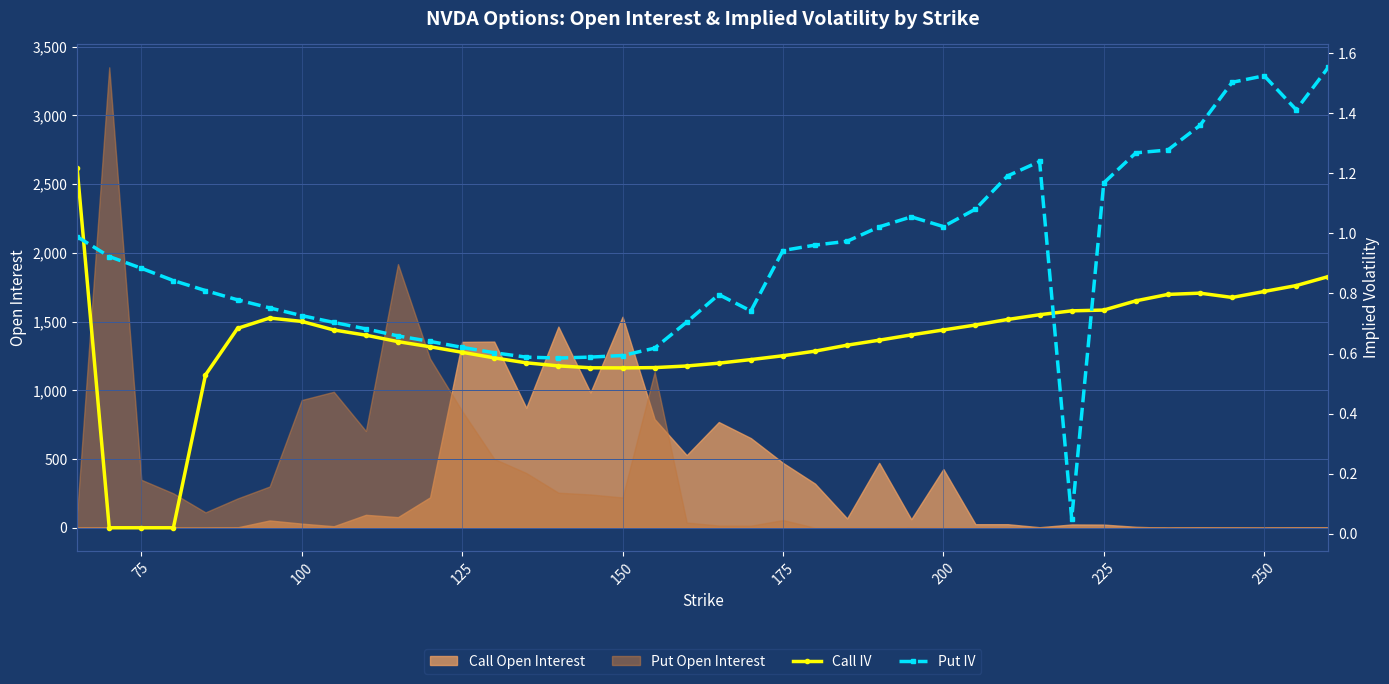

How many data points does each series have?

40